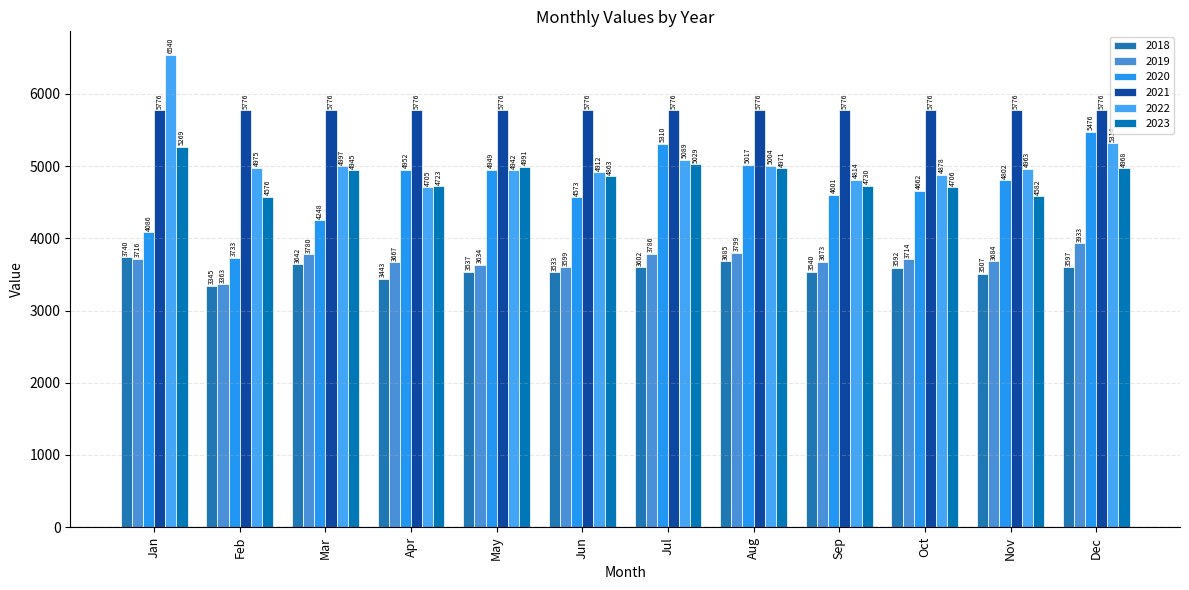

How many bars are there in each group?

6